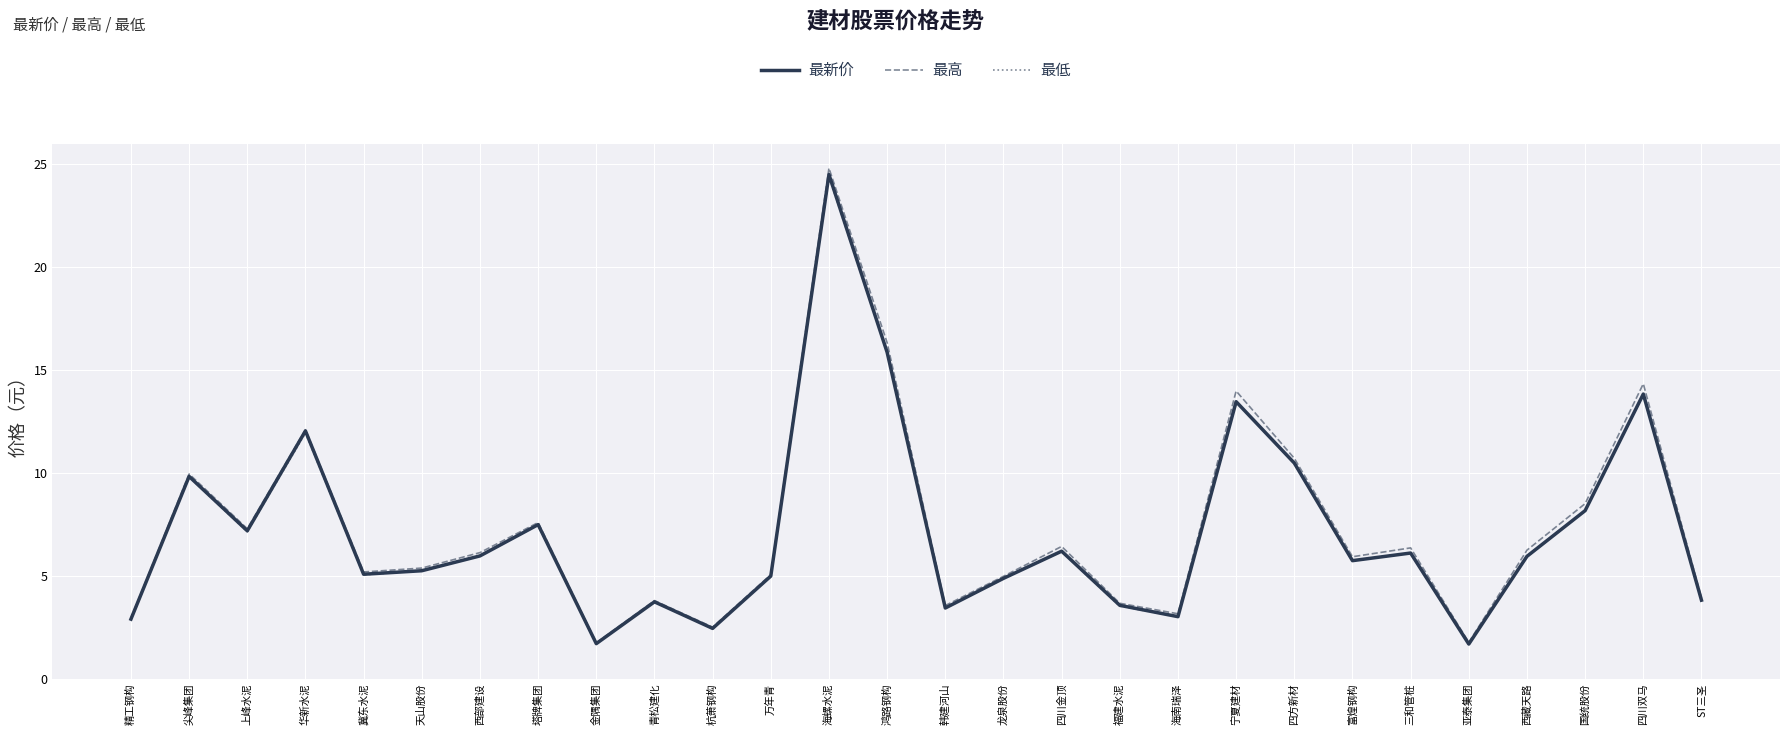

What is the spread (max minus min) of values at 龙泉股份?

0.1